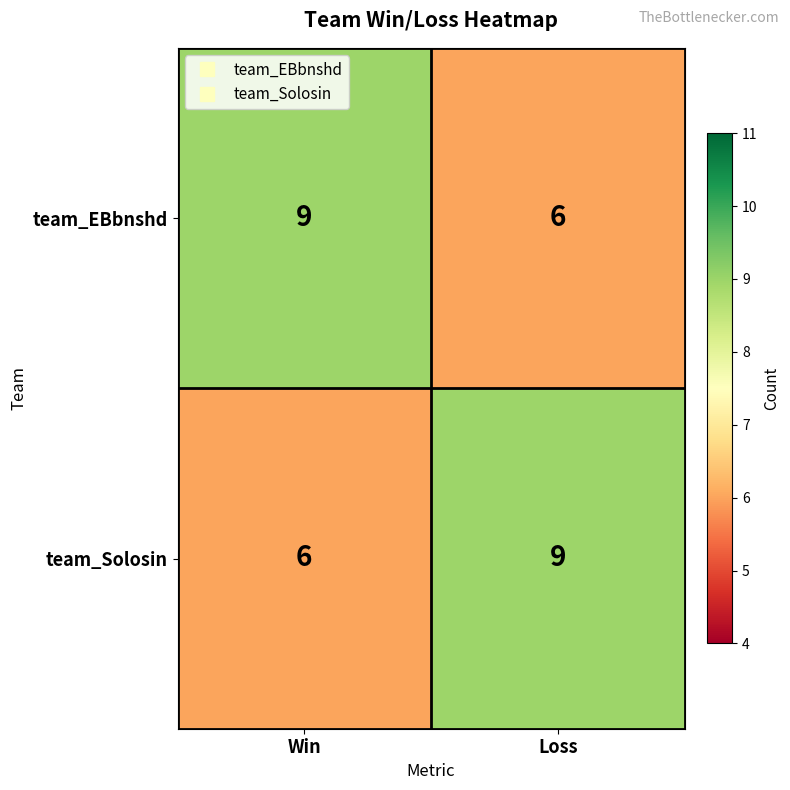

Count the number of data series in this chart.

2